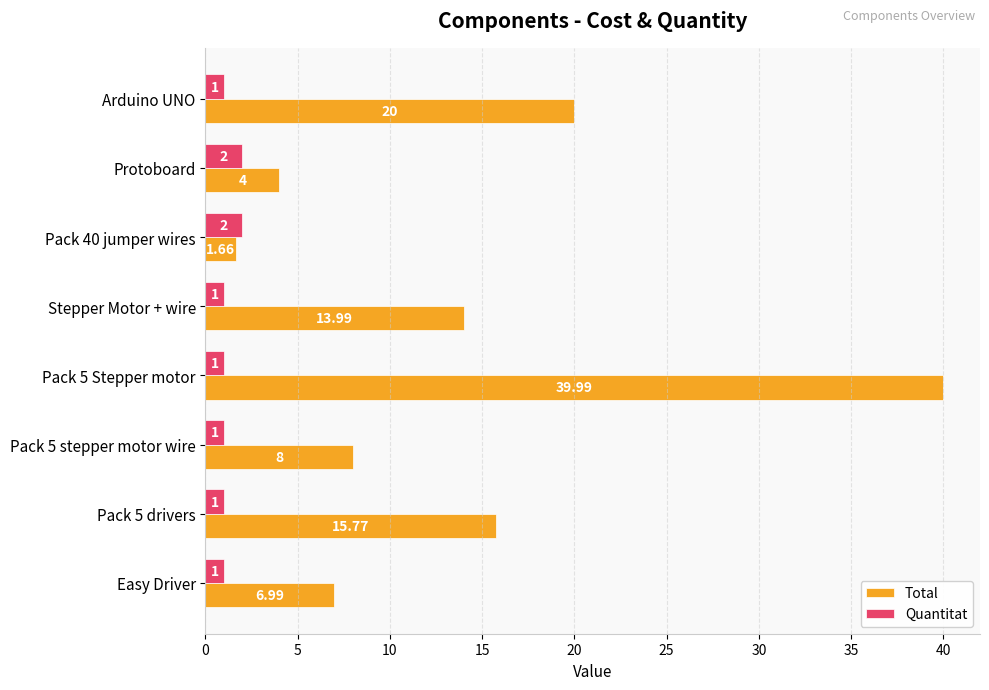

Rank the series at Arduino UNO from highest to lowest value.

Total, Quantitat